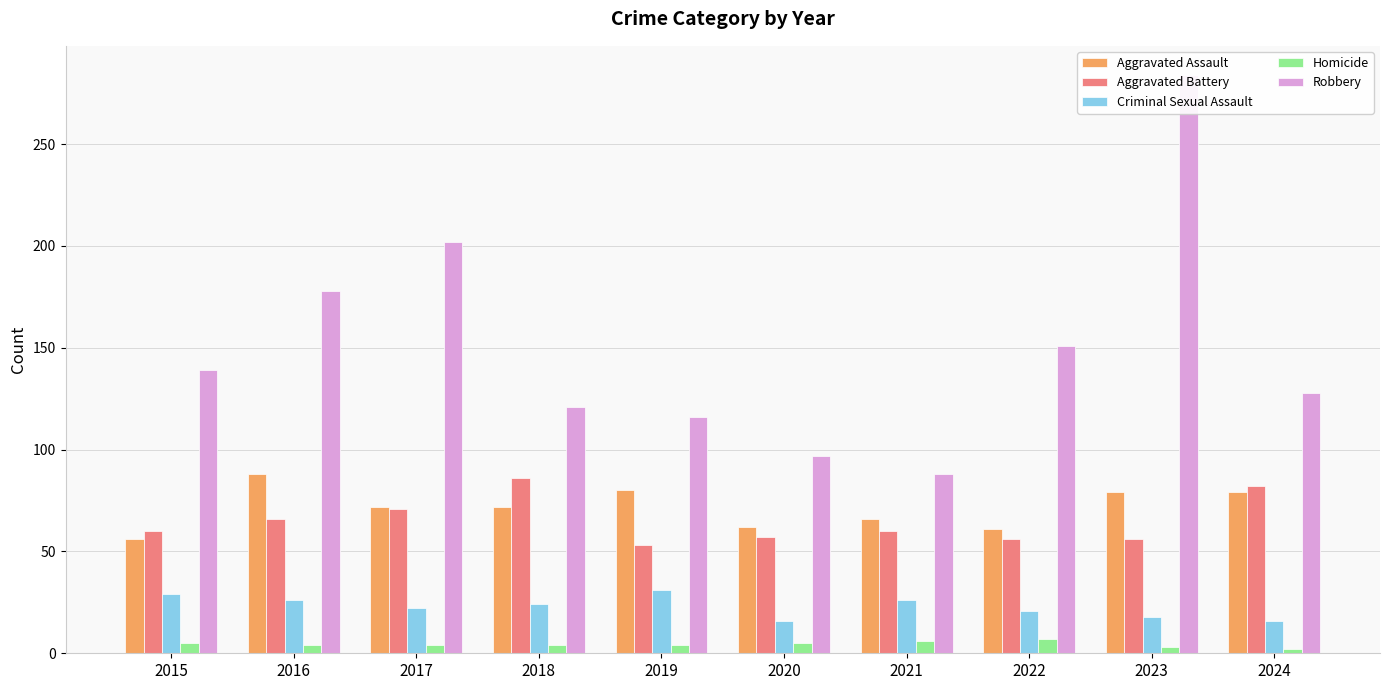

Rank the series by their maximum value, from lowest to highest.

Homicide, Criminal Sexual Assault, Aggravated Battery, Aggravated Assault, Robbery